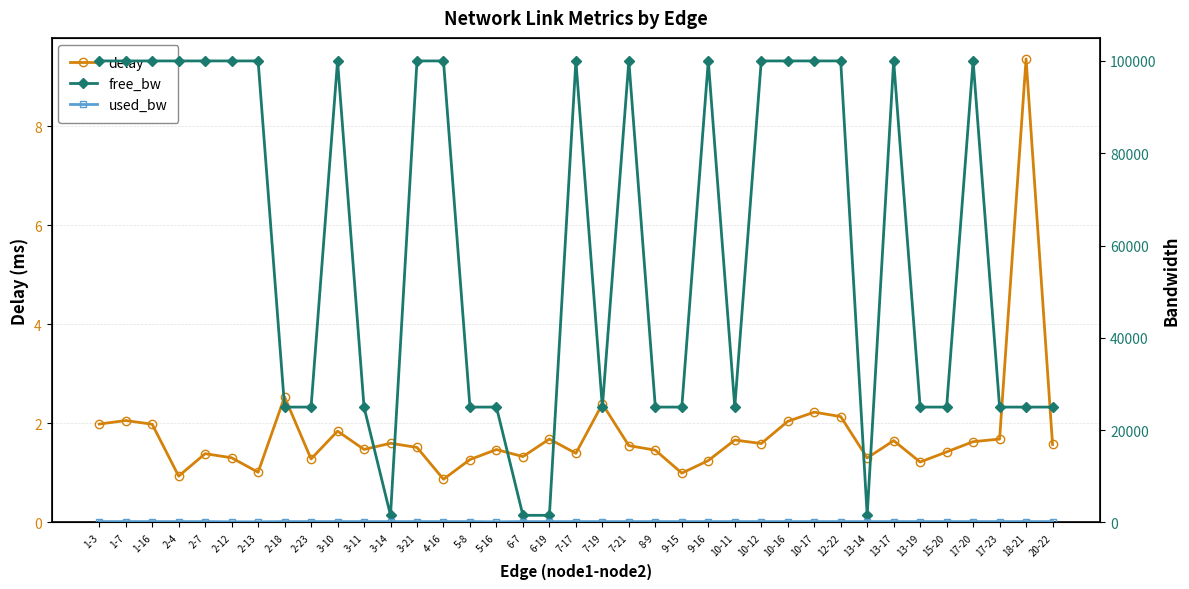

Which series changed the most between 7-19 and 18-21?

delay